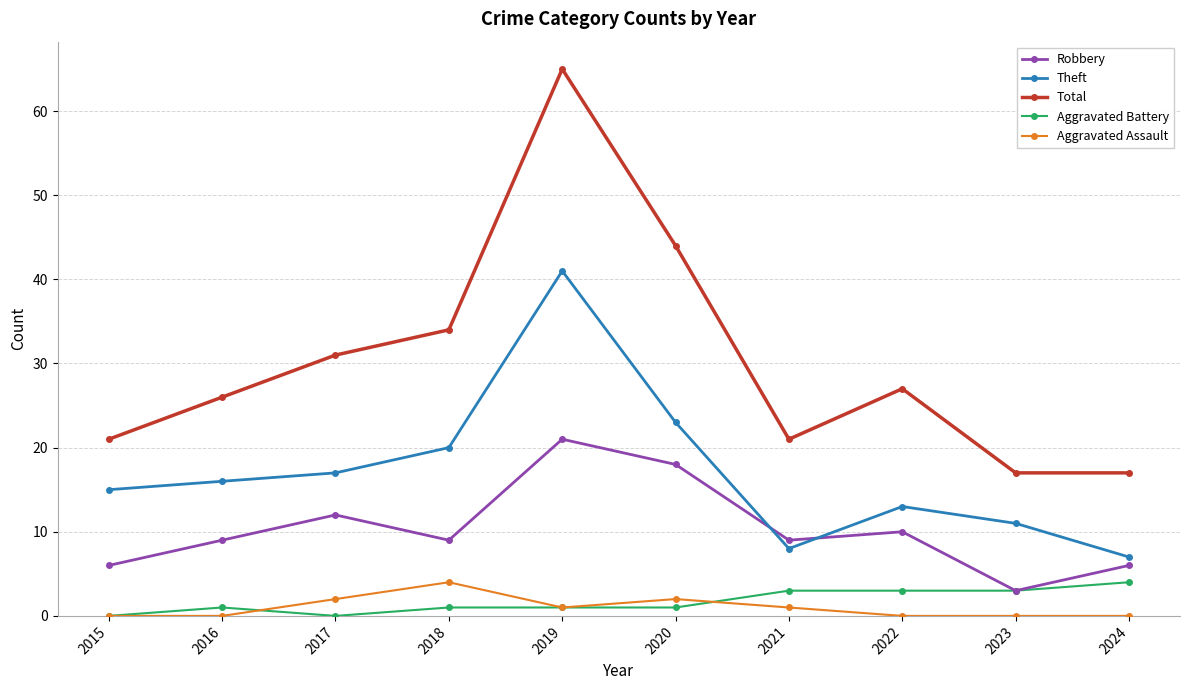

Count the Aggravated Battery values in the range 1 to 3.

7